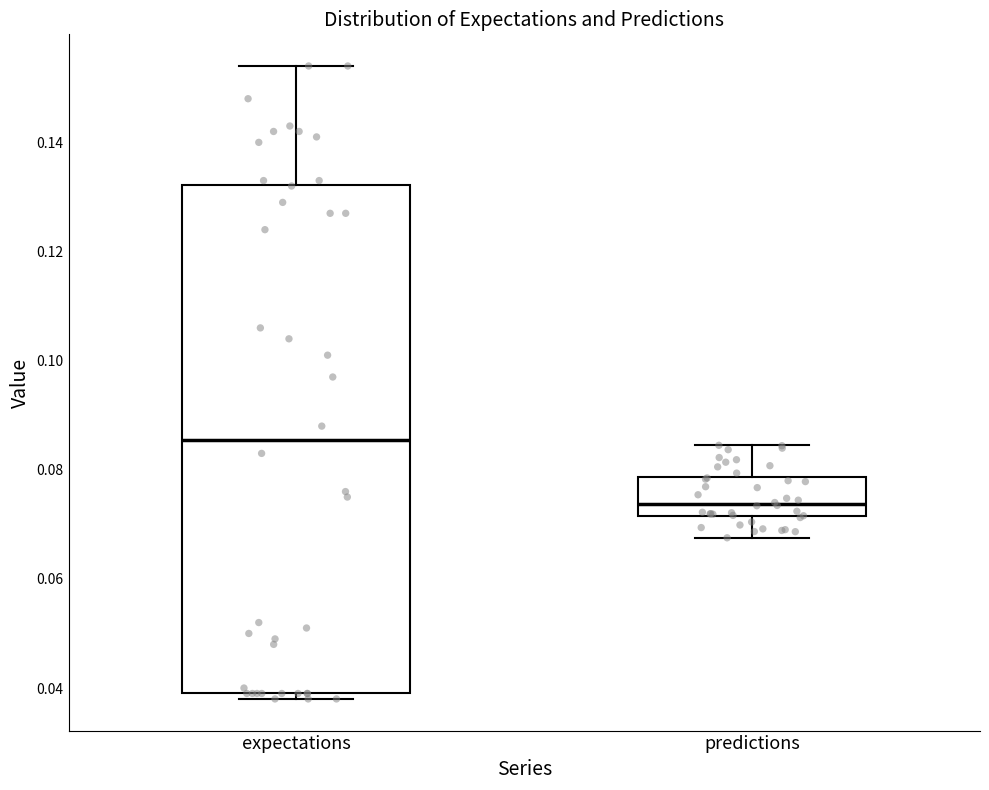

Which box's median line is the lowest?

predictions